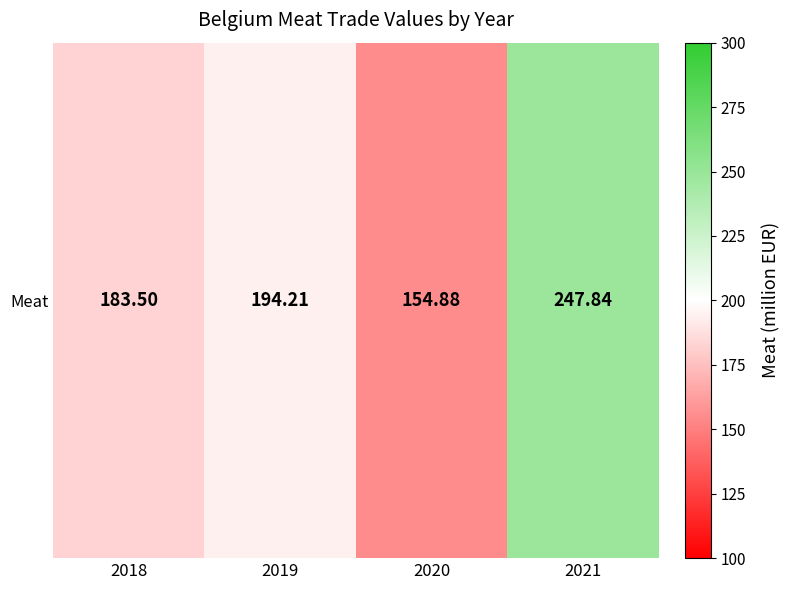

Which label corresponds to the largest value in the chart?

2021